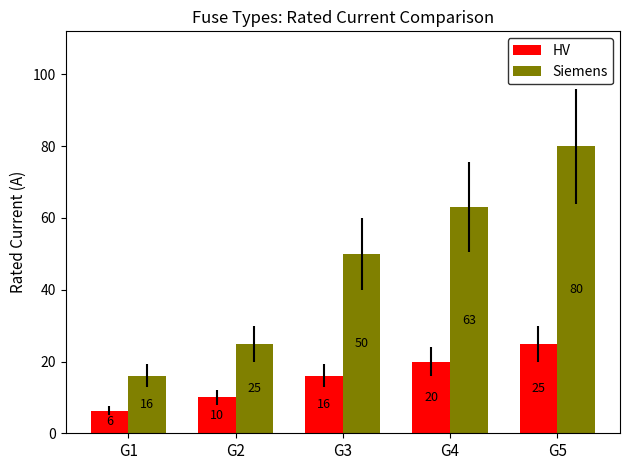

At which category is the sum across all series the highest?

G5